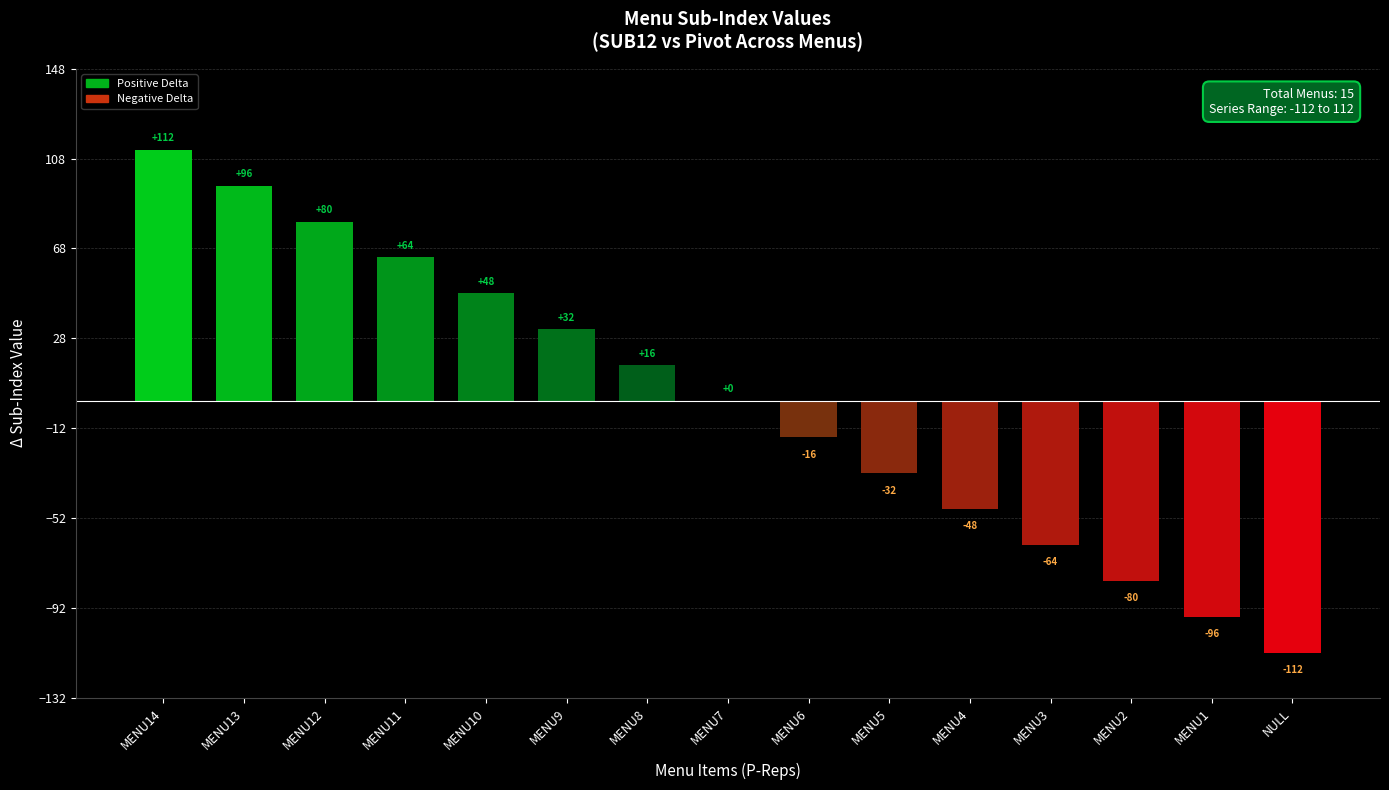

Reading left to right, extract all data points from this chart.

112	96	80	64	48	32	16	0	-16	-32	-48	-64	-80	-96	-112